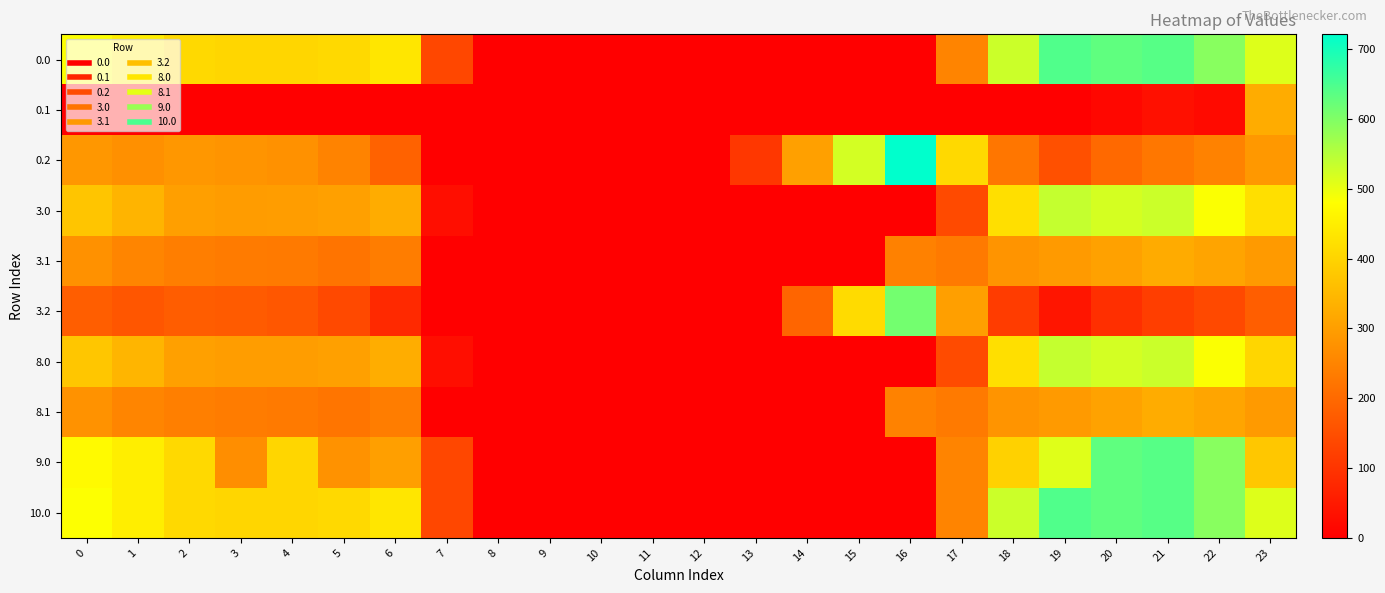

Count the number of data series in this chart.

10